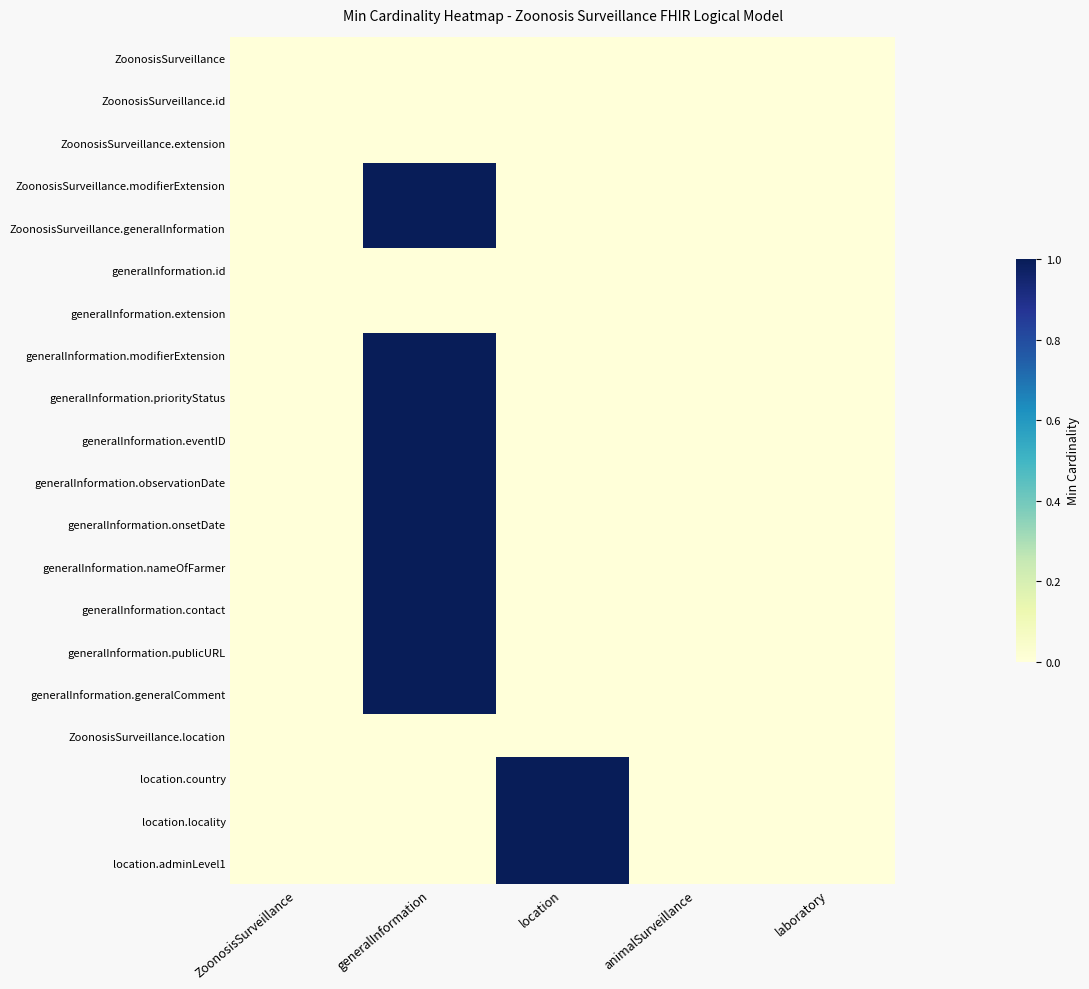

At ZoonosisSurveillance, list the series in order from smallest to largest.

ZoonosisSurveillance, ZoonosisSurveillance.id, ZoonosisSurveillance.extension, ZoonosisSurveillance.modifierExtension, ZoonosisSurveillance.generalInformation, generalInformation.id, generalInformation.extension, generalInformation.modifierExtension, generalInformation.priorityStatus, generalInformation.eventID, generalInformation.observationDate, generalInformation.onsetDate, generalInformation.nameOfFarmer, generalInformation.contact, generalInformation.publicURL, generalInformation.generalComment, ZoonosisSurveillance.location, location.country, location.locality, location.adminLevel1